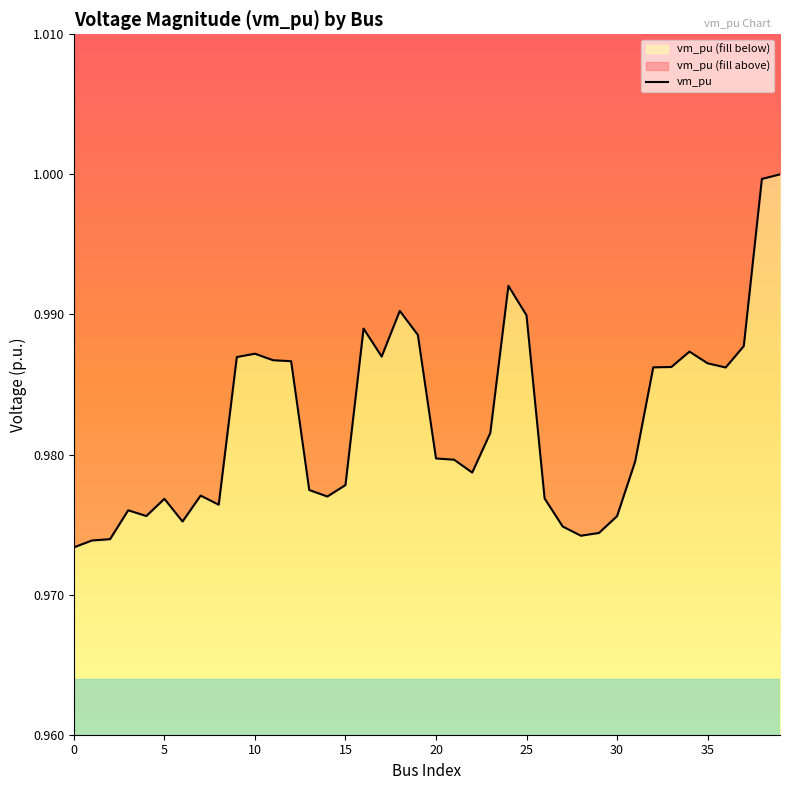

What is the label of the 10th point from the right?

30